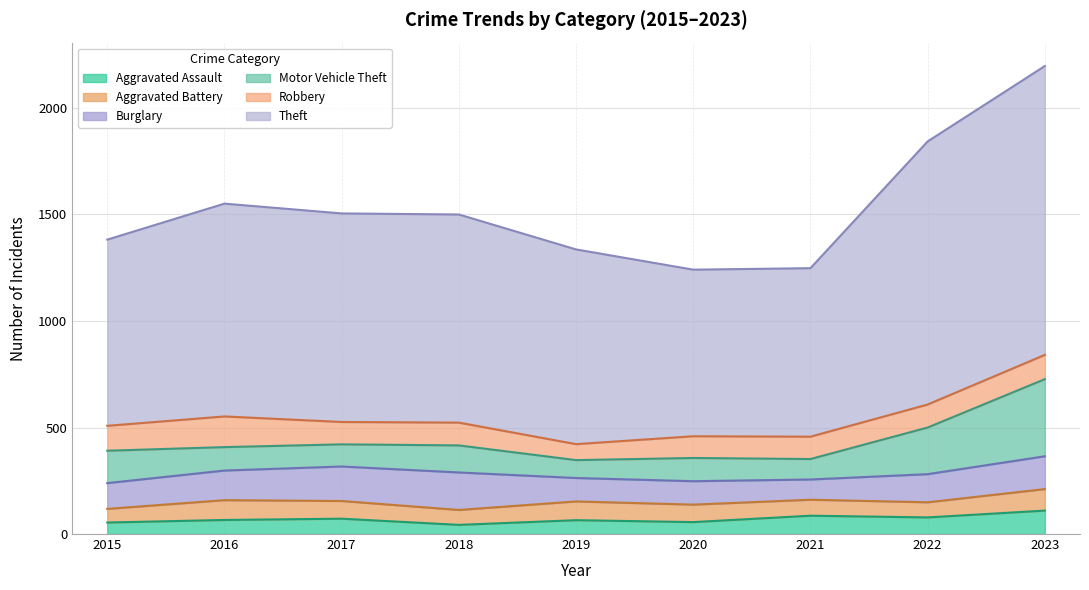

What is the total value across all series at 2015?

1382